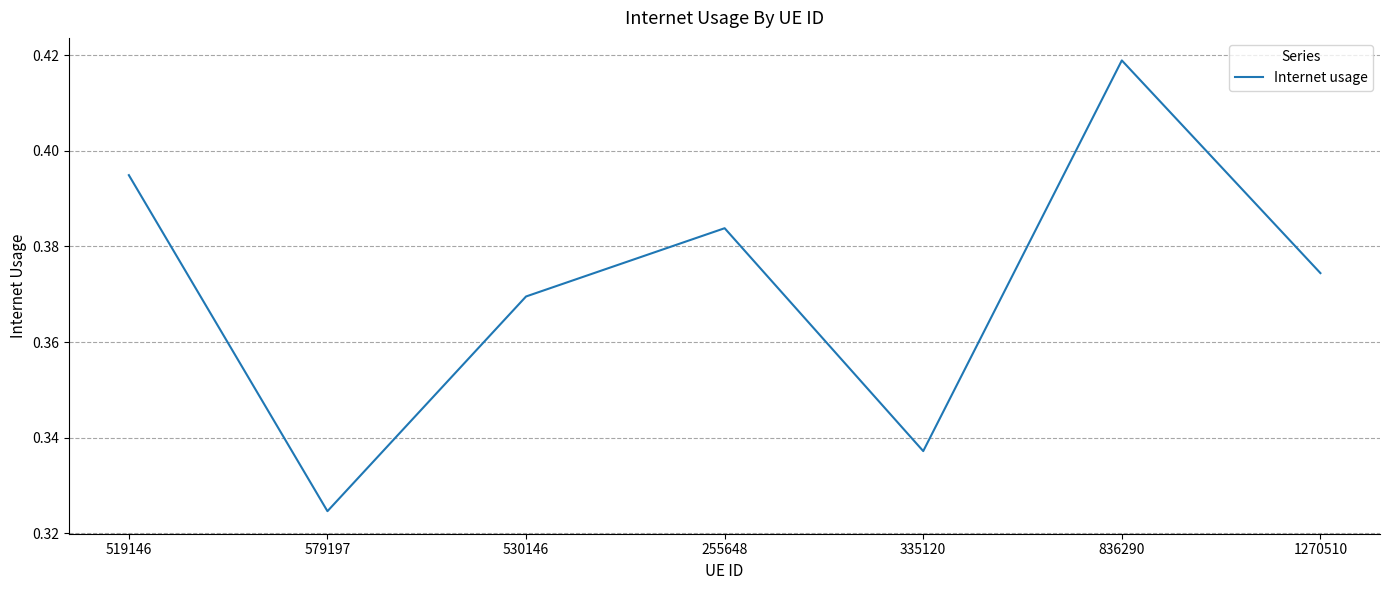

What position from the right is 579197?

6